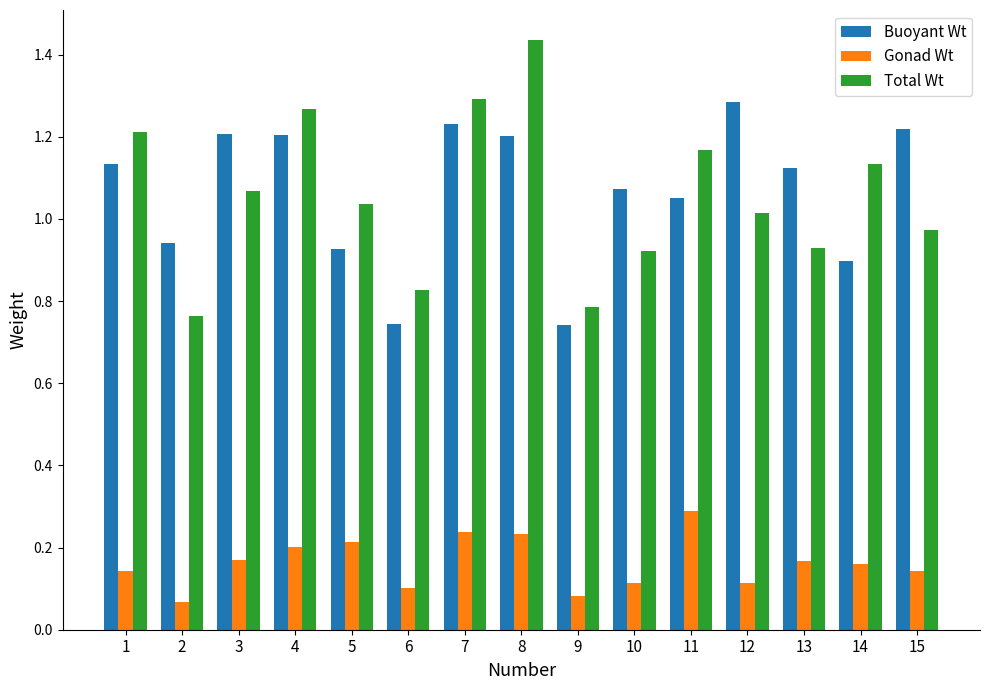

Which category has the lowest value across all series?

2